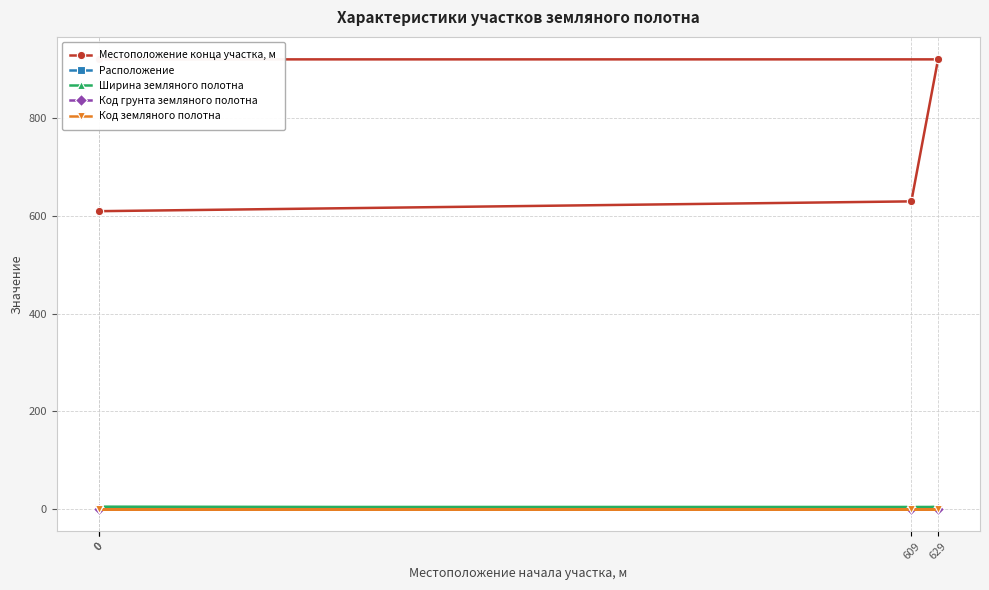

Which series has the widest spread of values?

Местоположение конца участка, м